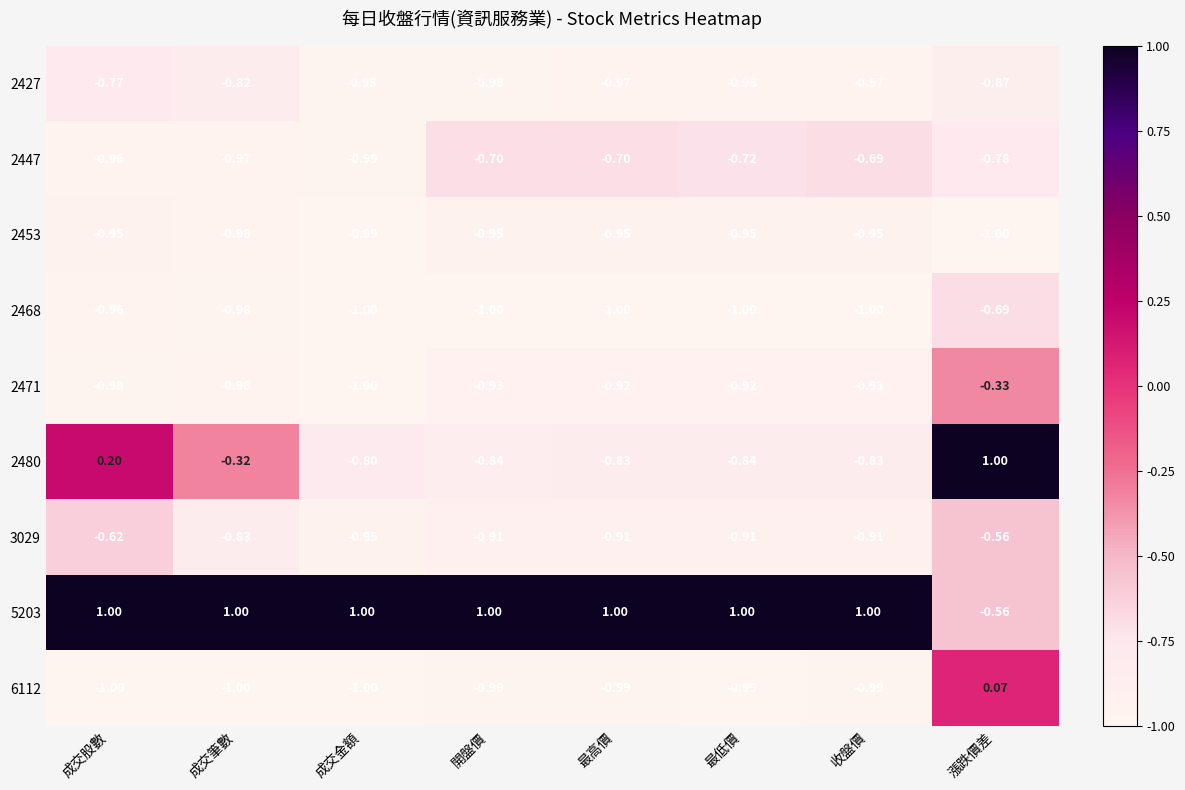

Which series has the largest total across all categories?

5203